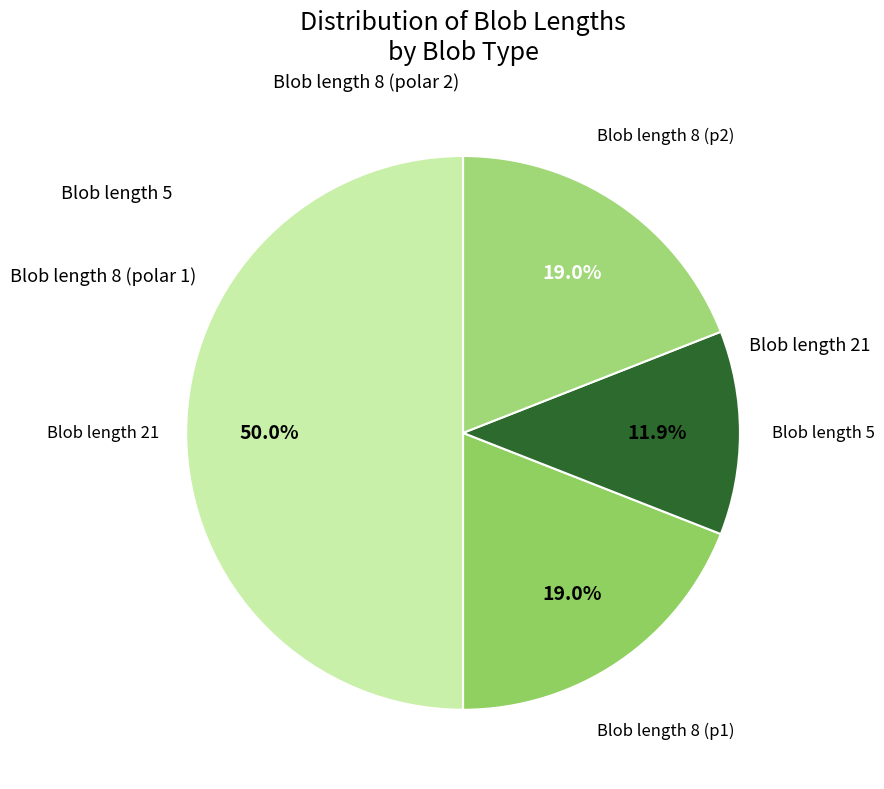

Count the number of slices in the pie.

4